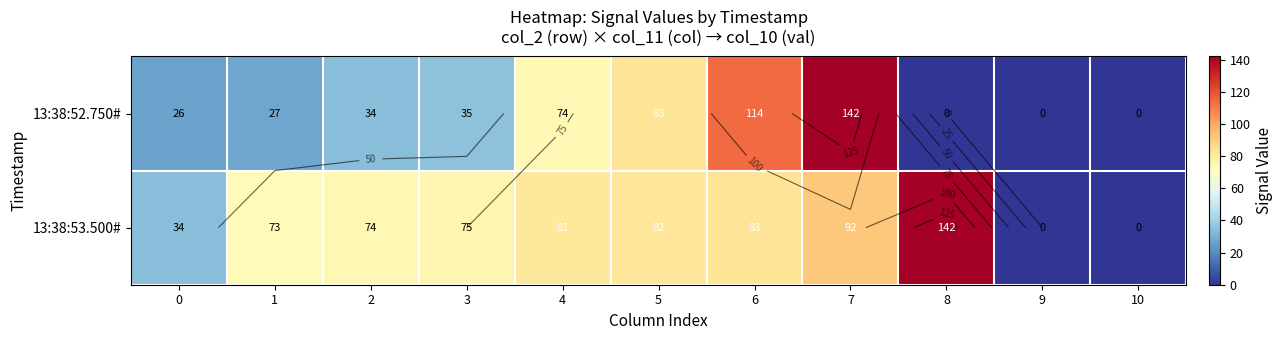

At which label does 13:38:53.500# first exceed 75?

4